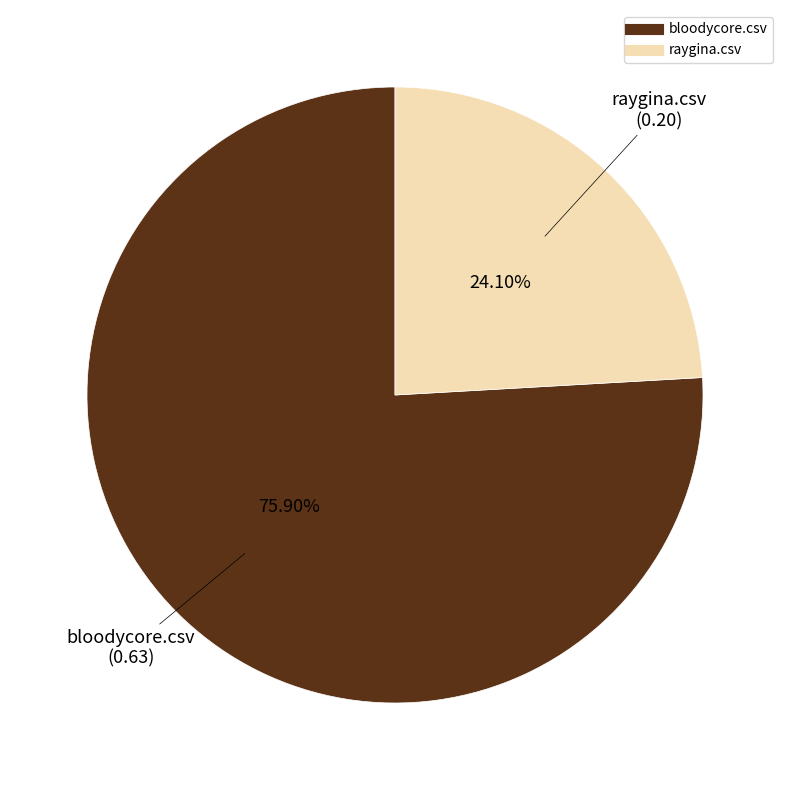

Is raygina.csv the majority of the pie?

No